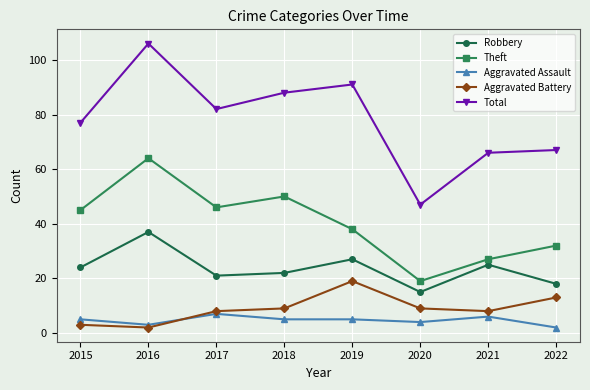

Does the chart have visible grid lines?

Yes